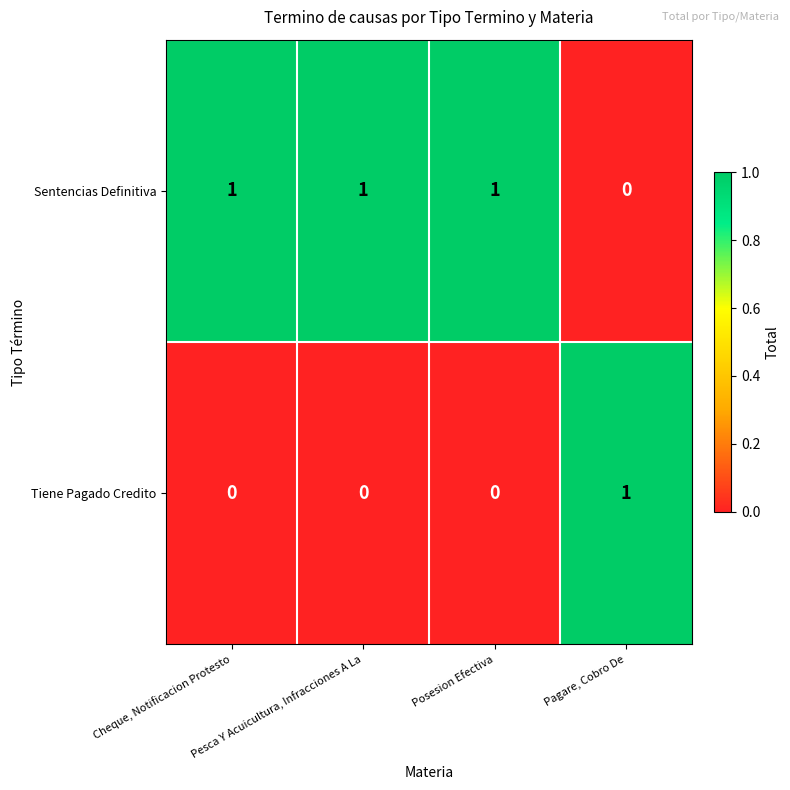

At how many categories does at least one series exceed 0?

4